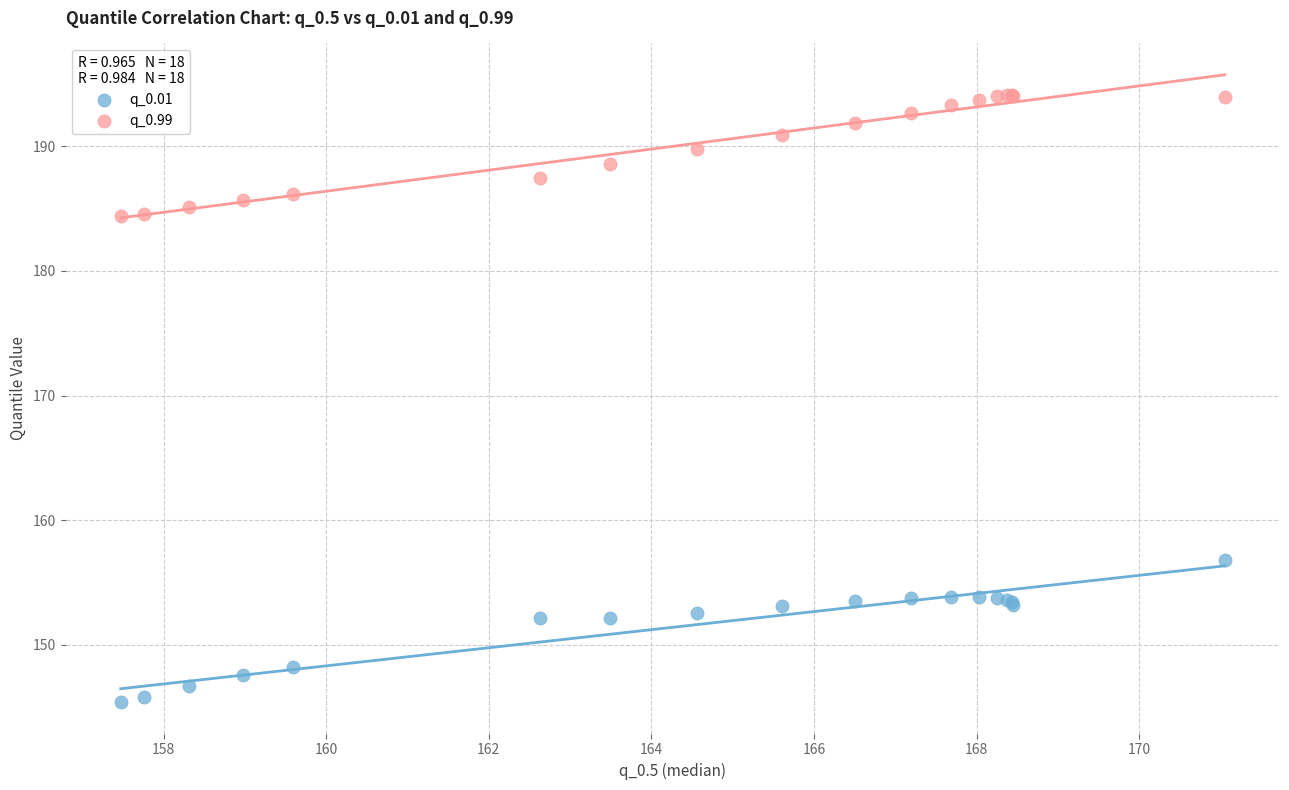

What are all the series names shown in the legend?

q_0.01, q_0.99